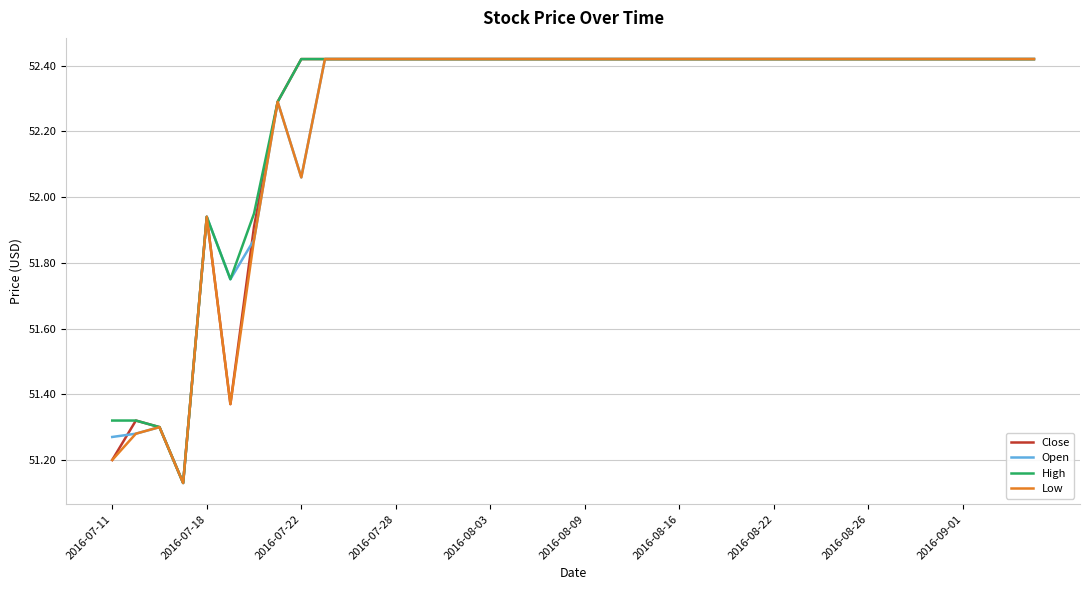

The value of Open at 2016-07-28 is 14.2. True or false?

False